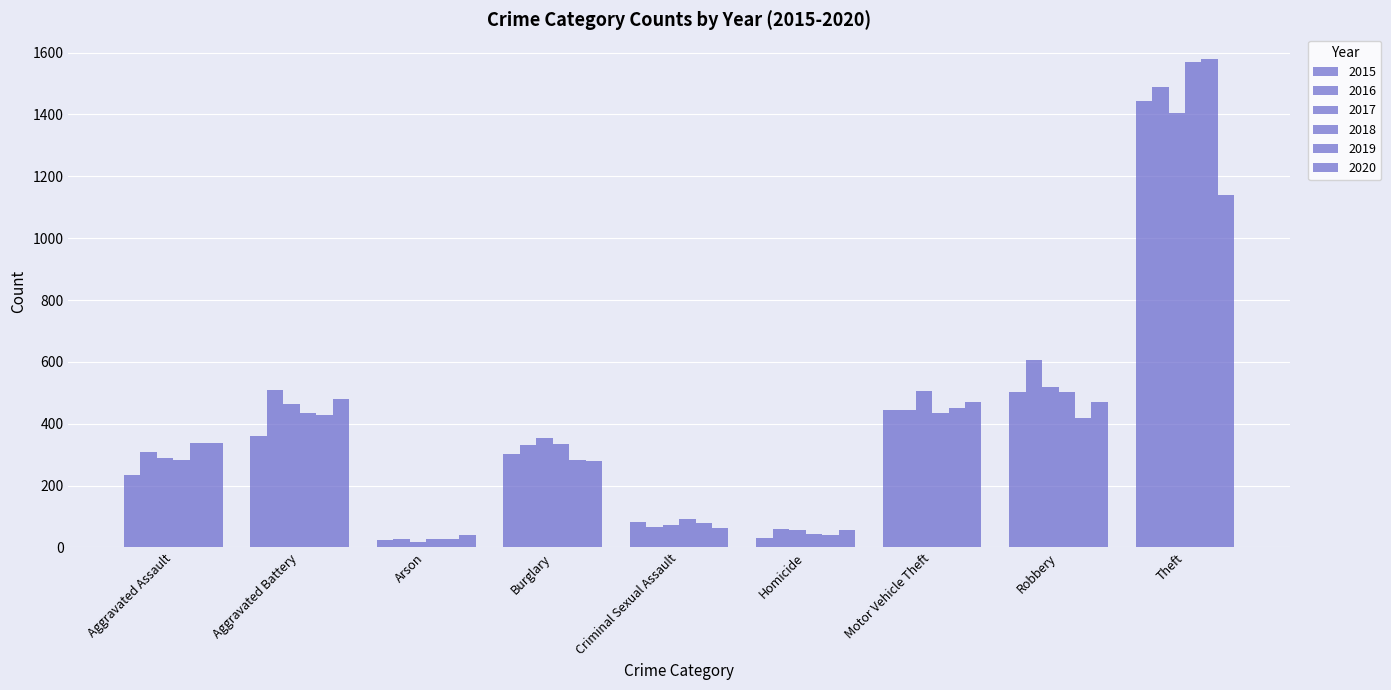

How many bars are there in each group?

6